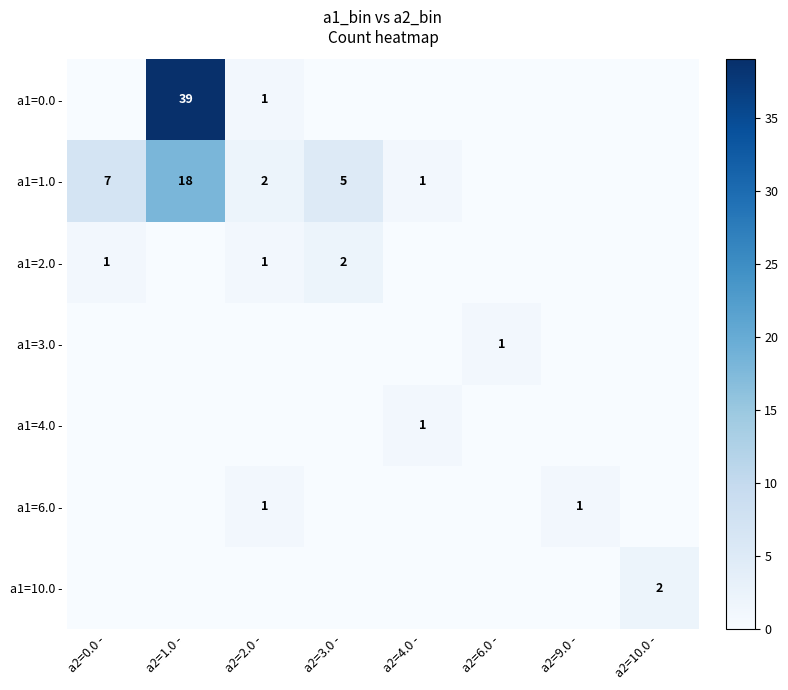

How many distinct data groups are displayed?

7